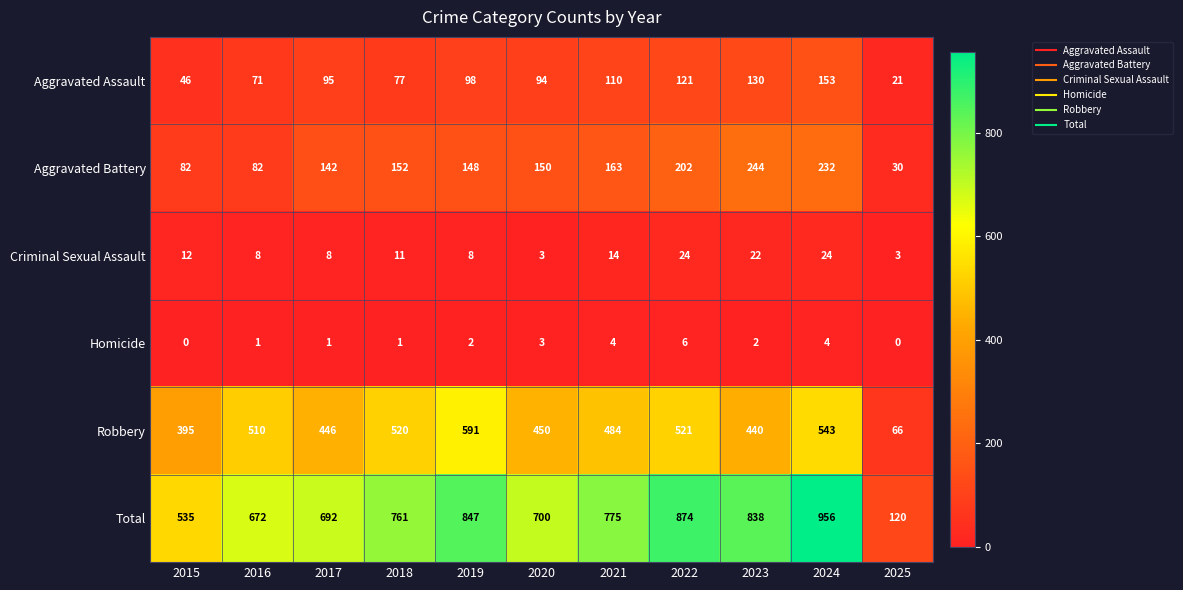

At which label is Total closest to 538?

2015